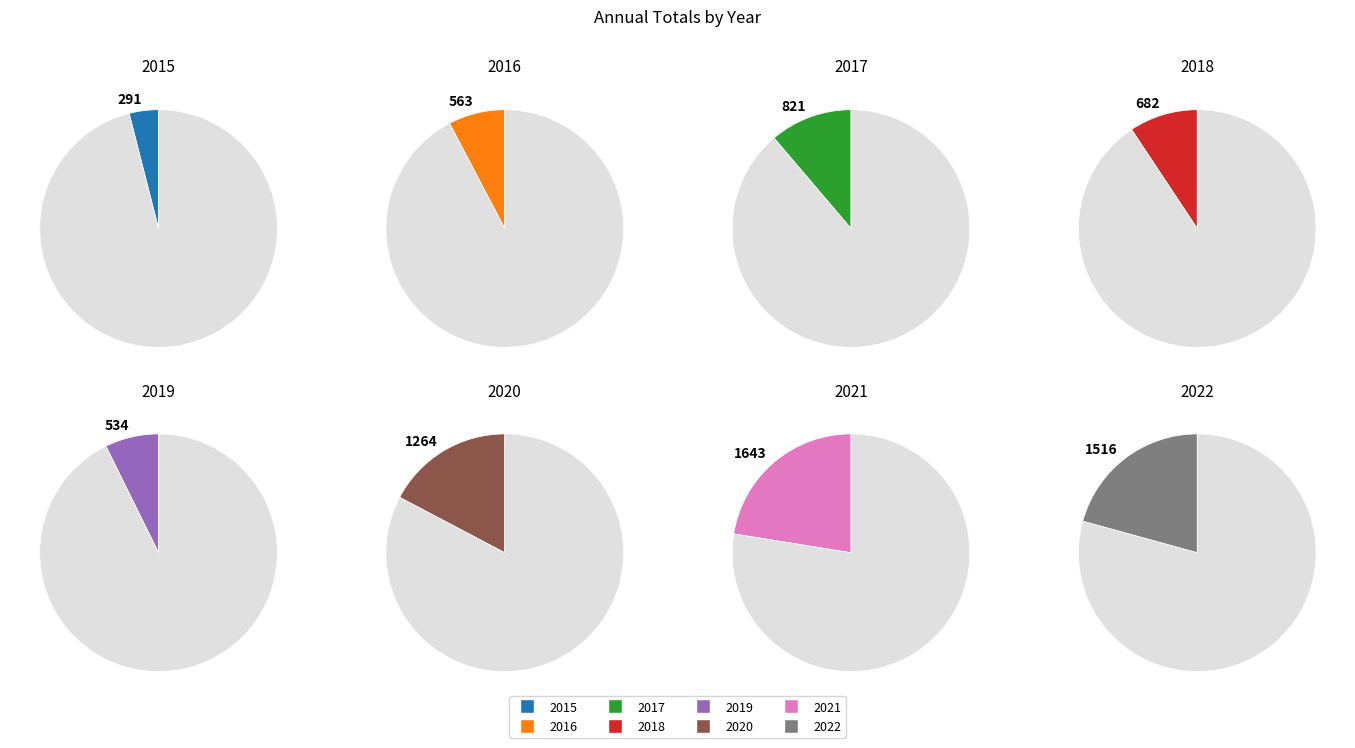

To the nearest percent, what is the combined percentage of 2016 and 2022?

28%